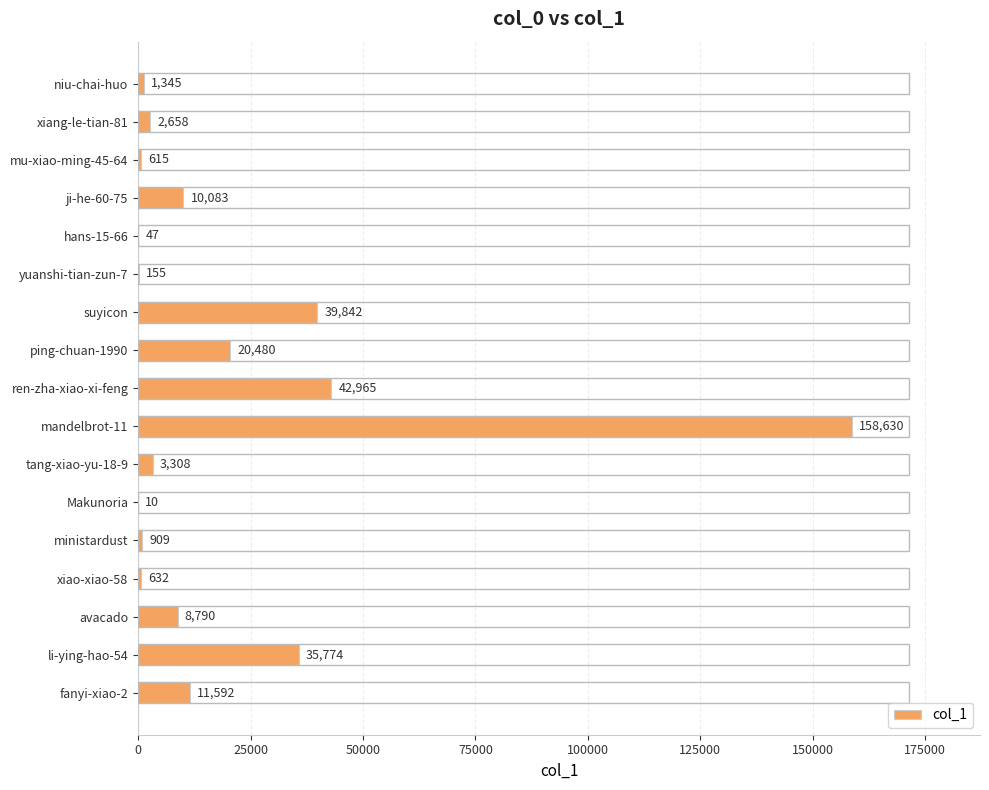

At which category does the chart reach its peak across all series?

mandelbrot-11